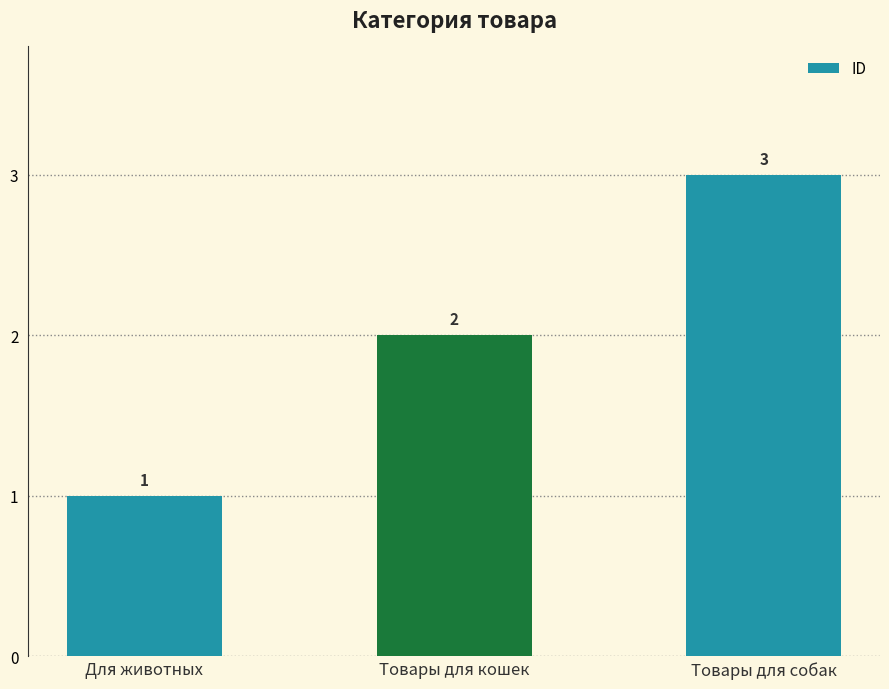

What is the average value?

2